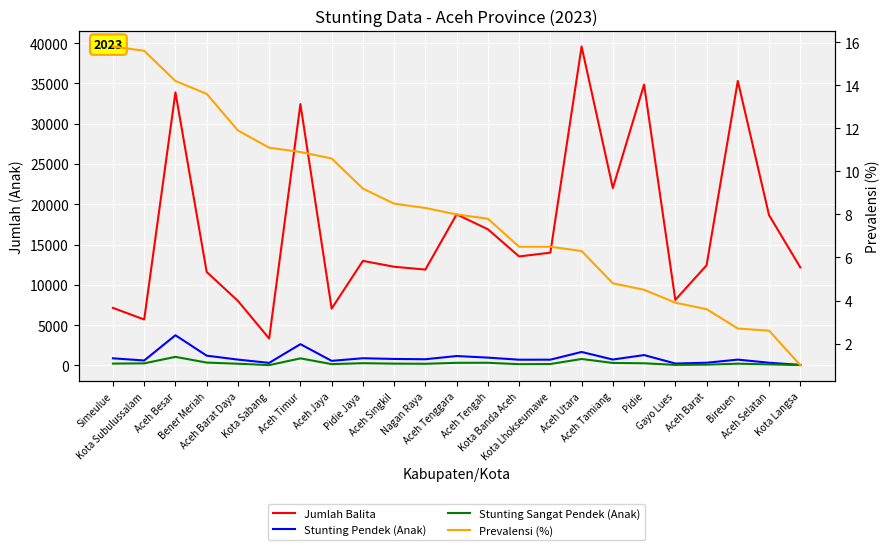

Which has a higher value, Bener Meriah or Aceh Singkil?

Aceh Singkil